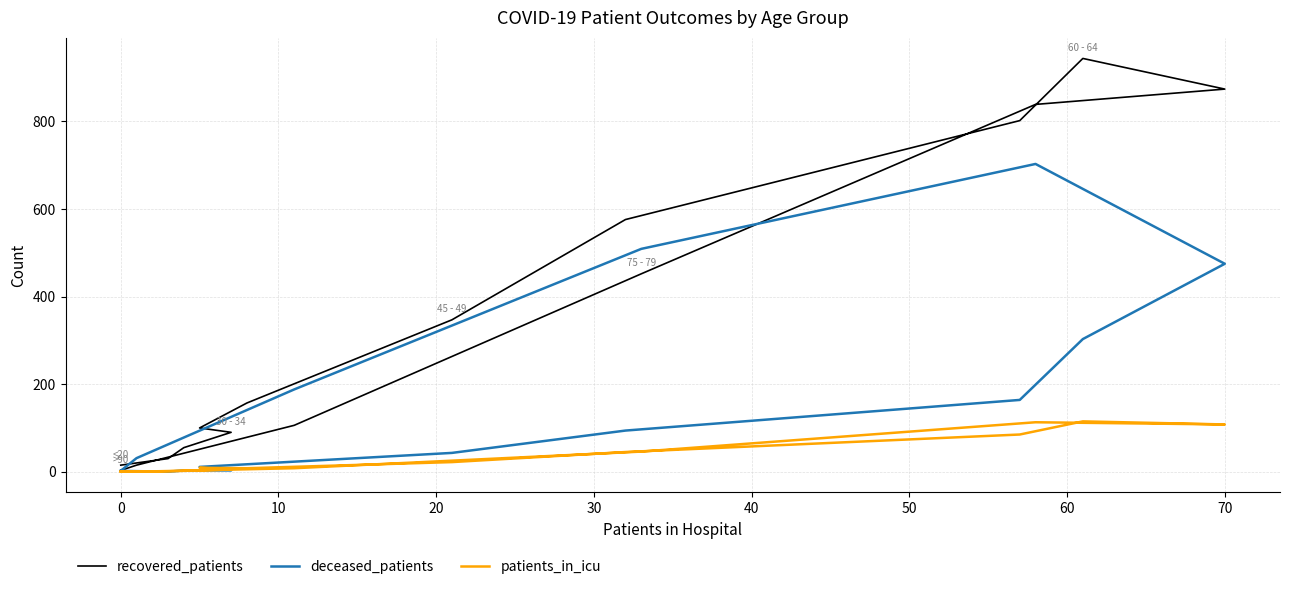

Which series ends up on top after the final intersection of deceased_patients and patients_in_icu?

deceased_patients